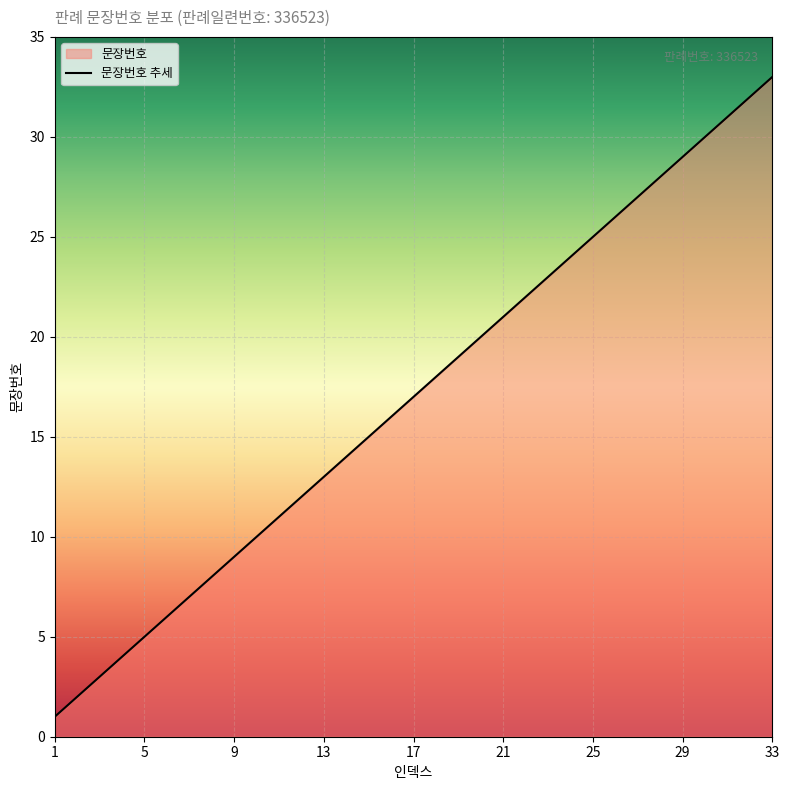

List the labels in order of value, smallest first.

1, 2, 3, 4, 5, 6, 7, 8, 9, 10, 11, 12, 13, 14, 15, 16, 17, 18, 19, 20, 21, 22, 23, 24, 25, 26, 27, 28, 29, 30, 31, 32, 33